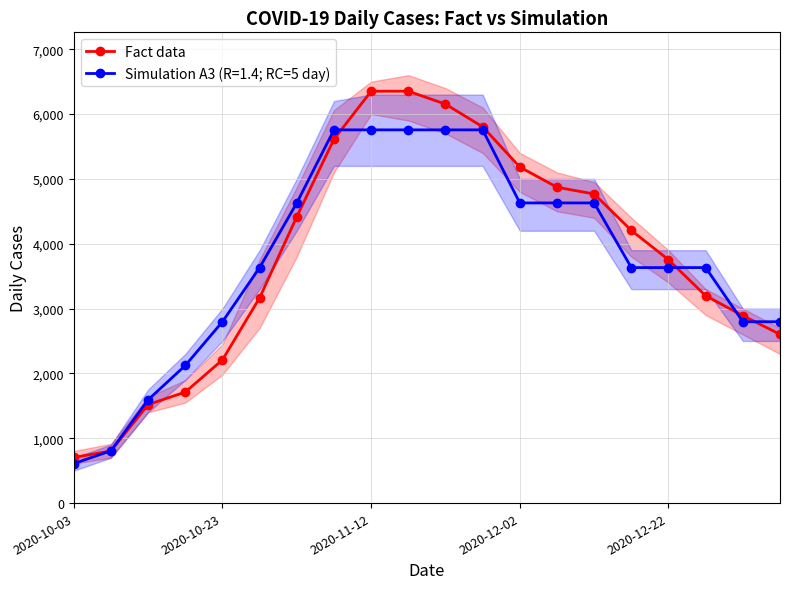

What is the difference between the maximum and second lowest values?

5548